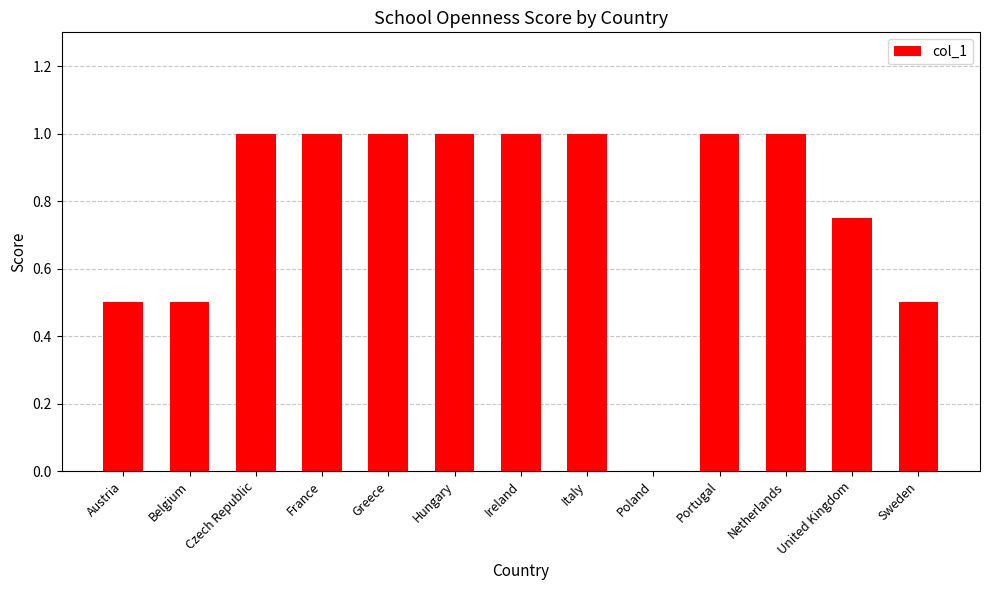

How many values are between 0 and 1?

13